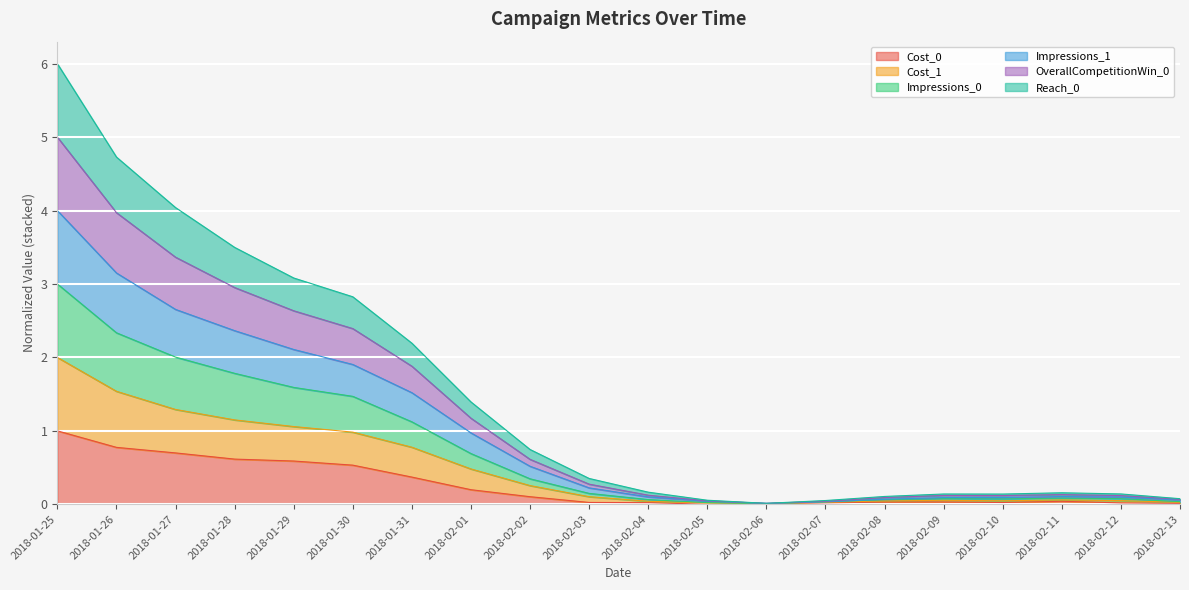

Is the value of Cost_1 at 2018-01-25 greater than the value of Cost_0 at 2018-02-02?

Yes